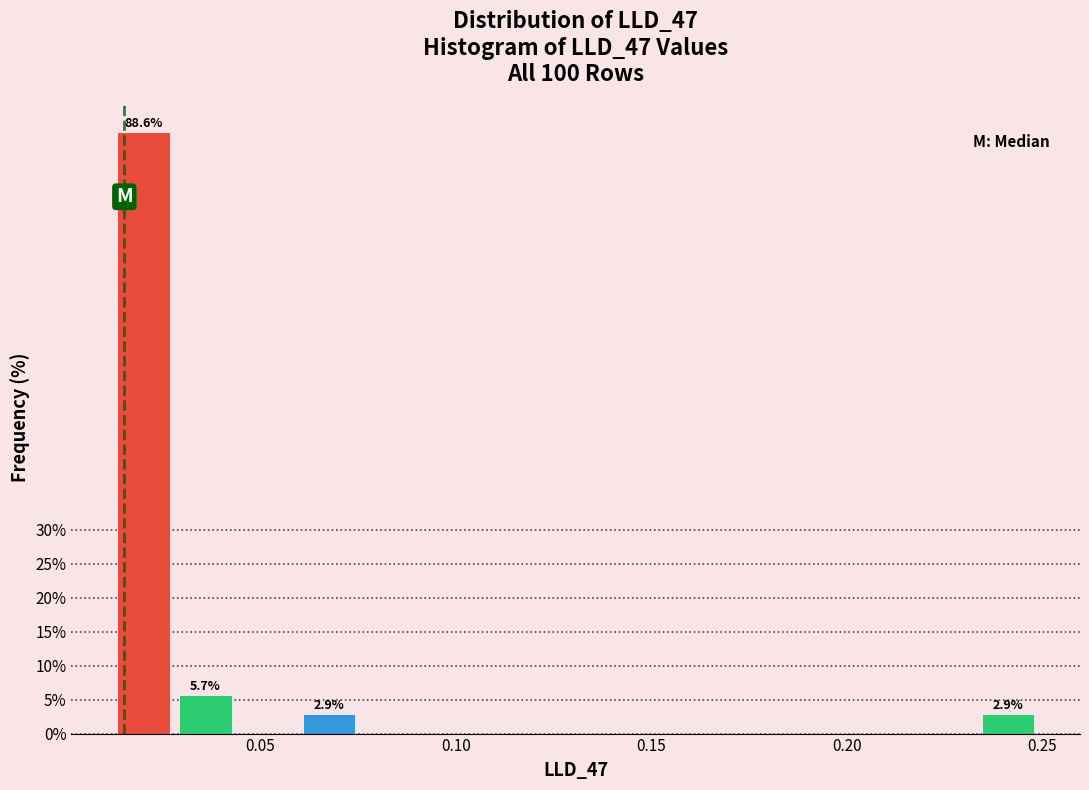

Read against the x-axis, roughly where is the centre of the tallest bar?

0.020